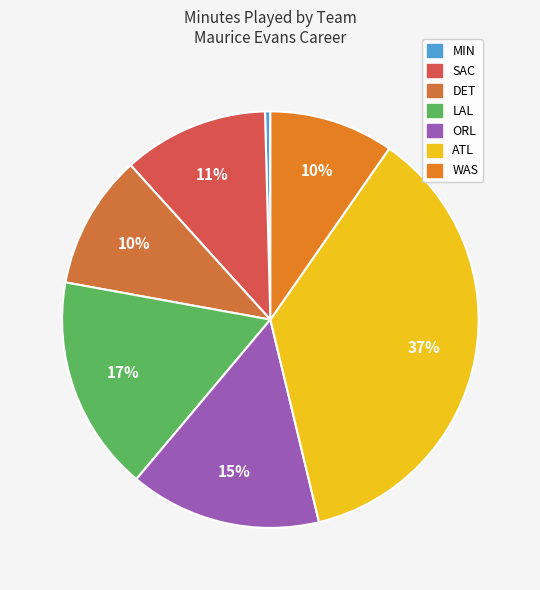

To the nearest percent, what is the difference between the ATL and ORL slice percentages?

22%